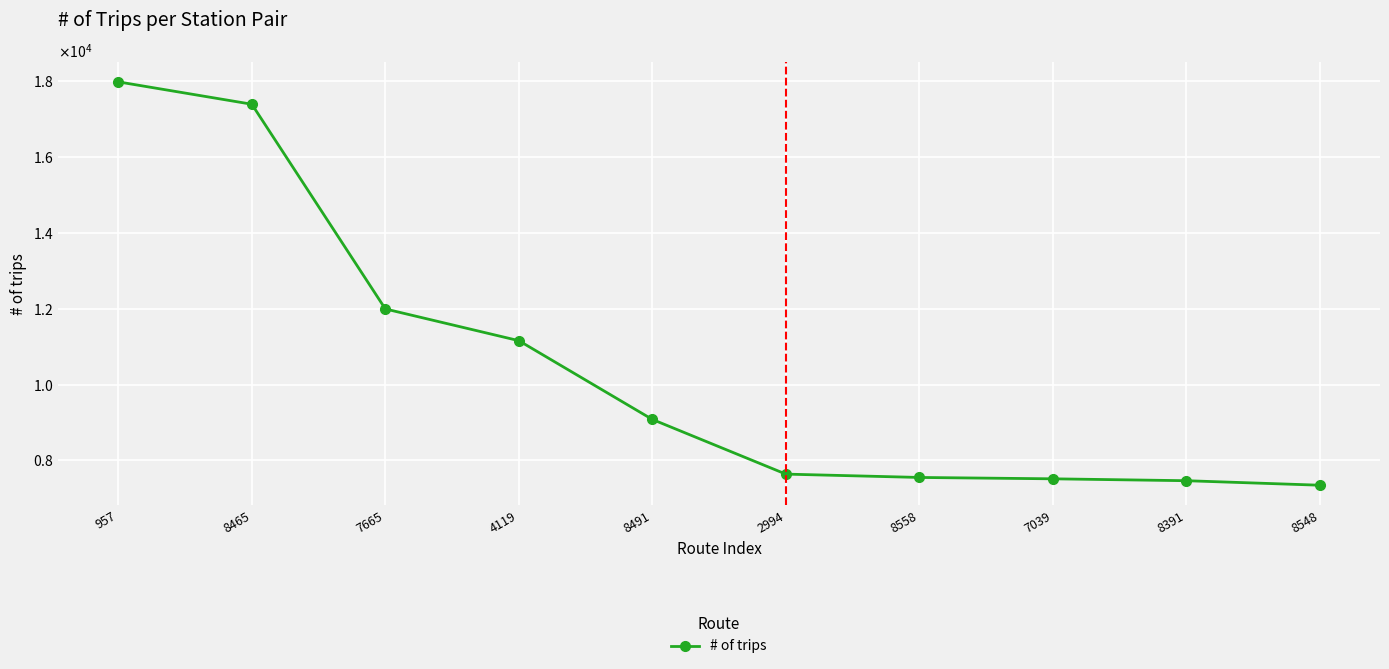

How many data points are less than 9079?

5